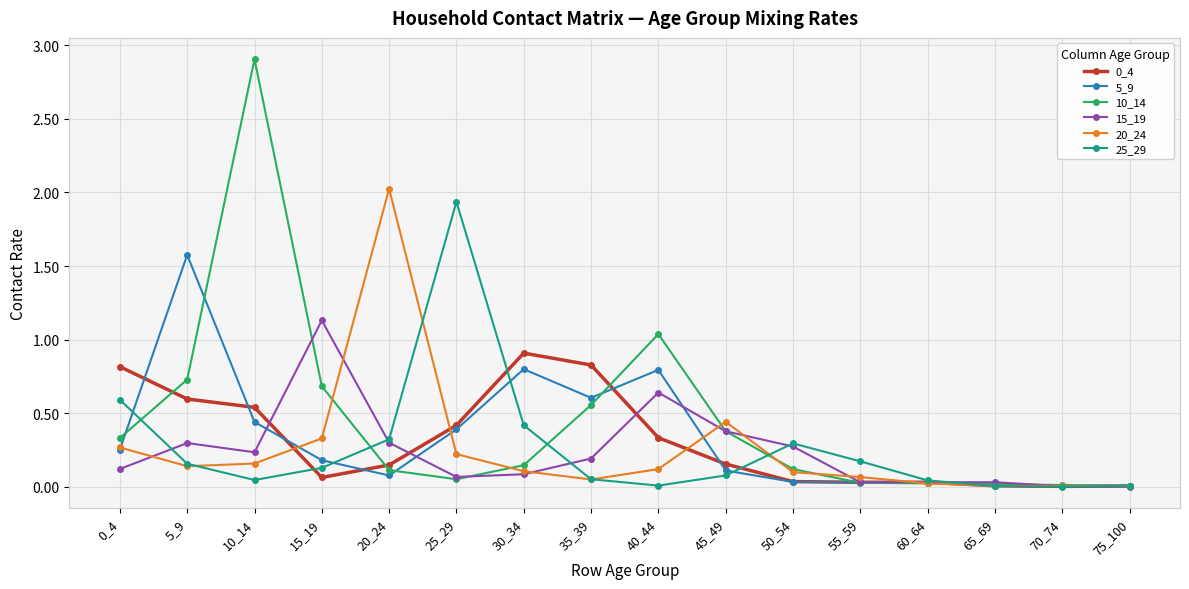

Is the value of 20_24 at 0_4 greater than the value of 25_29 at 15_19?

Yes